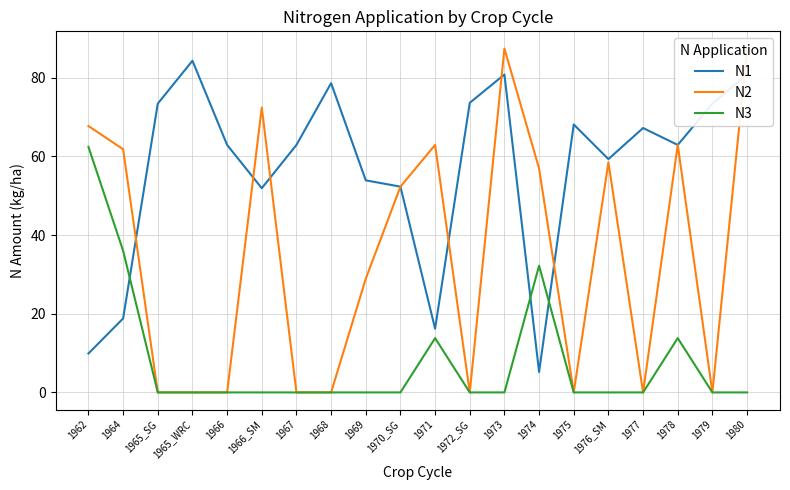

Reading left to right, extract all data points from this chart.

N1: 1962=9.9	1964=18.8	1965_SG=73.4	1965_WRC=84.3	1966=62.9	1966_SM=51.9	1967=62.9	1968=78.6	1969=53.9	1970_SG=52.3	1971=16.2	1972_SG=73.6	1973=80.8	1974=5.2	1975=68.1	1976_SM=59.3	1977=67.2	1978=62.9	1979=73.4	1980=80.8
N2: 1962=67.7	1964=61.8	1965_SG=0.0	1965_WRC=0.0	1966=0.0	1966_SM=72.4	1967=0.0	1968=0.0	1969=28.9	1970_SG=52.3	1971=62.9	1972_SG=0.0	1973=87.4	1974=56.9	1975=0.0	1976_SM=58.5	1977=0.0	1978=62.9	1979=0.0	1980=87.4
N3: 1962=62.4	1964=36.0	1965_SG=0.0	1965_WRC=0.0	1966=0.0	1966_SM=0.0	1967=0.0	1968=0.0	1969=0.0	1970_SG=0.0	1971=13.8	1972_SG=0.0	1973=0.0	1974=32.2	1975=0.0	1976_SM=0.0	1977=0.0	1978=13.8	1979=0.0	1980=0.0